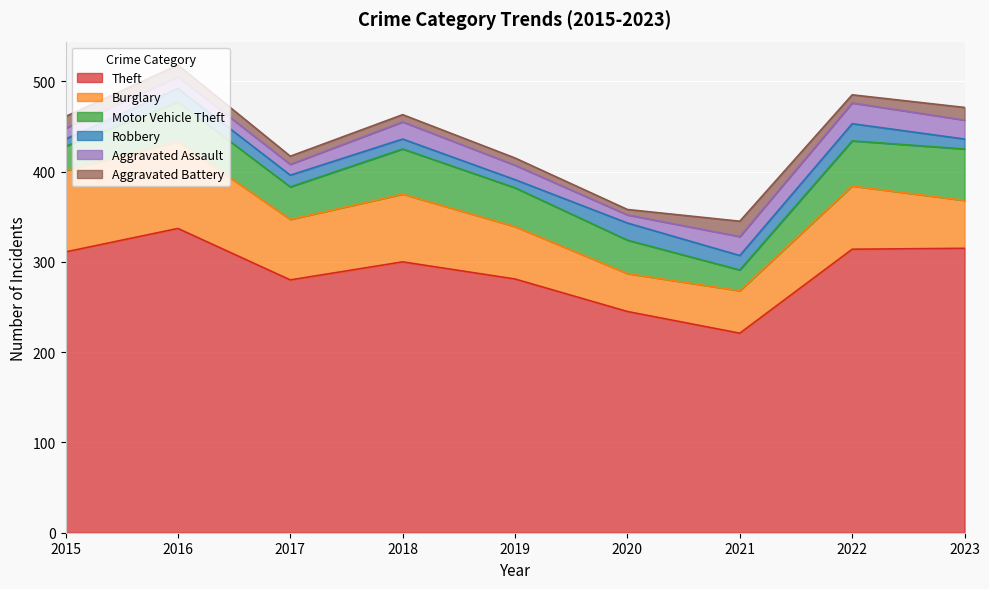

What is the highest value of the Burglary series?

96